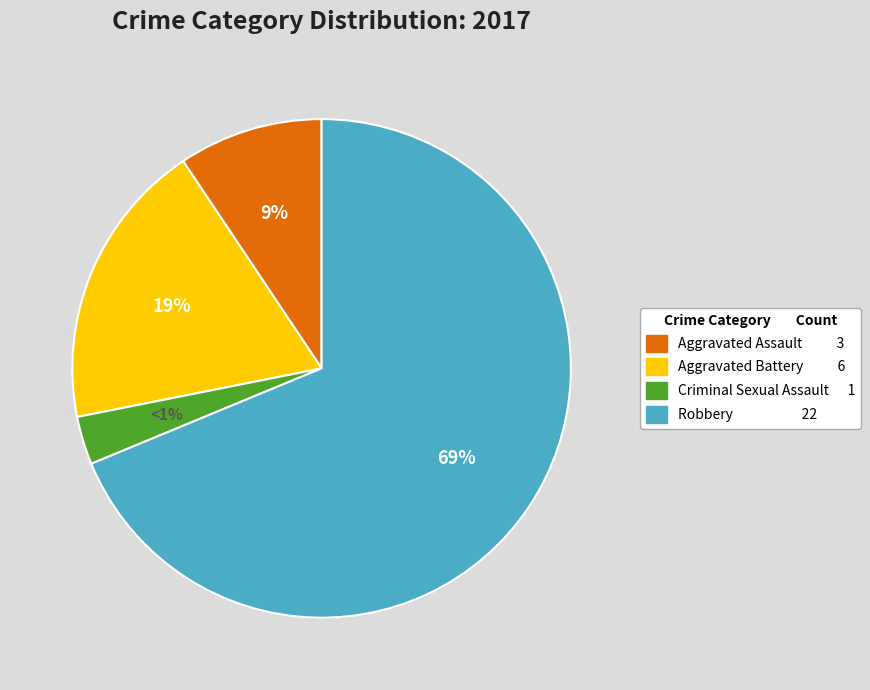

What is the ratio of the value at Robbery to the value at Aggravated Assault?

7.3